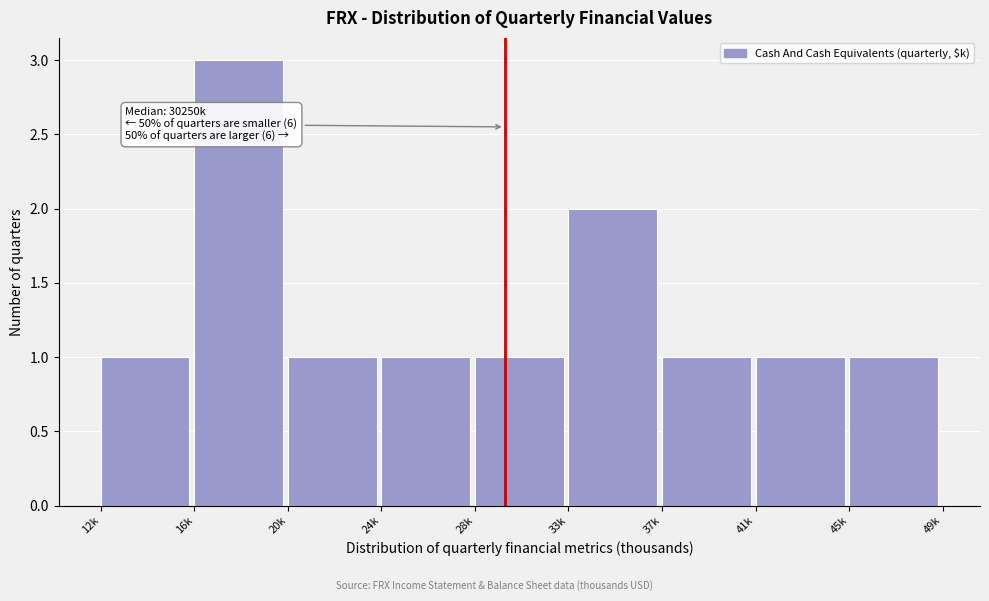

Reading left to right, what are all the values shown in this chart?

12k=1	16k=3	20k=1	24k=1	28k=1	33k=2	37k=1	41k=1	45k=1